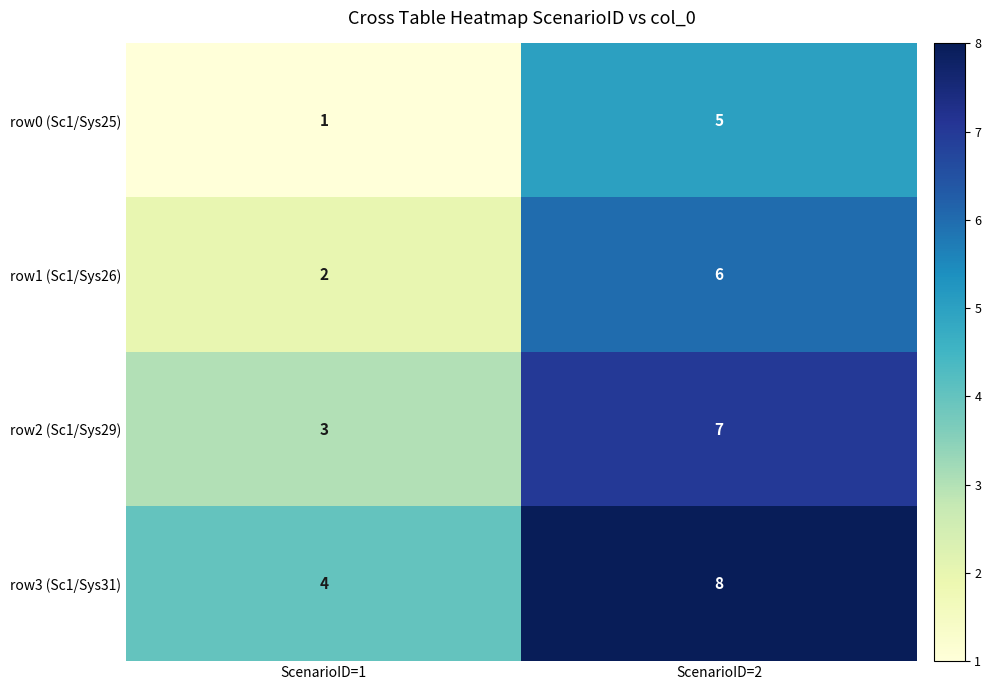

What value does the row2 (Sc1/Sys29) series have at ScenarioID=1?

3